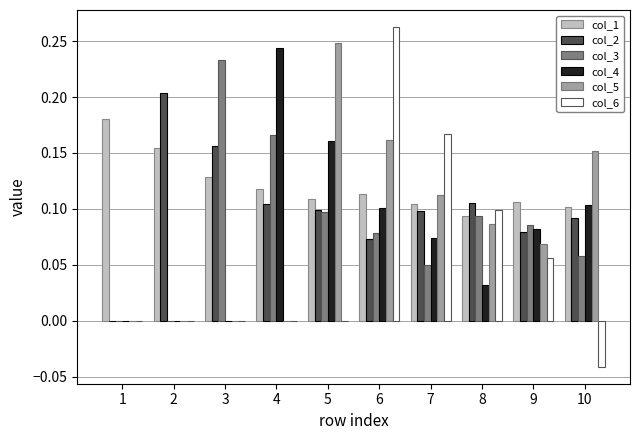

Where is col_2 nearest to the value 0?

1